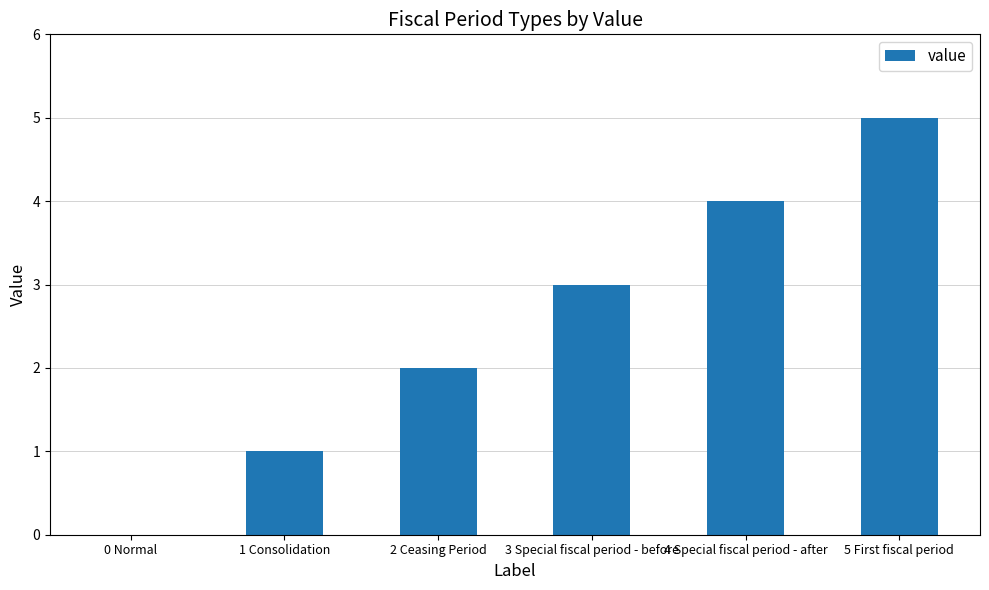

Which has a higher value, 3 Special fiscal period - before or 5 First fiscal period?

5 First fiscal period